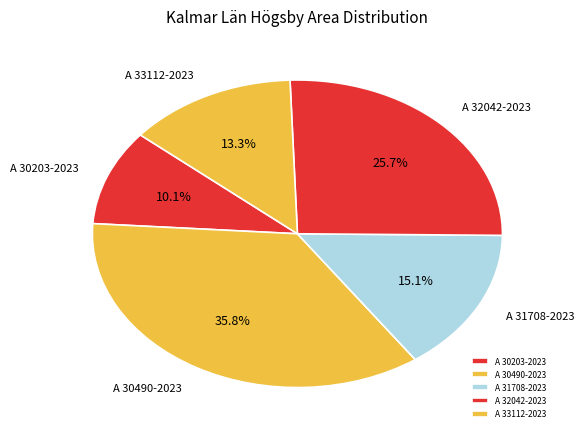

How many segments does this pie chart have?

5